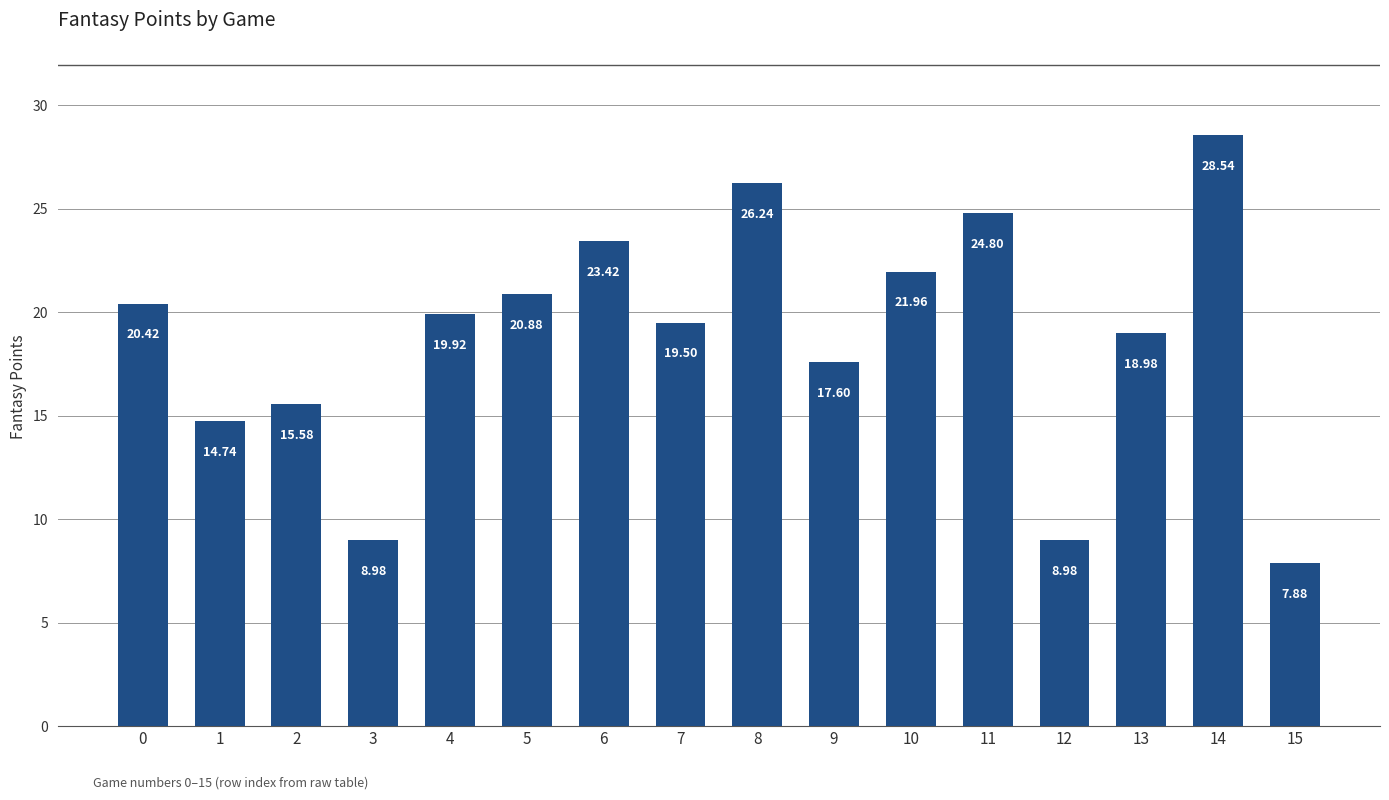

What is the sum of the values at 8 and 11?

51.0